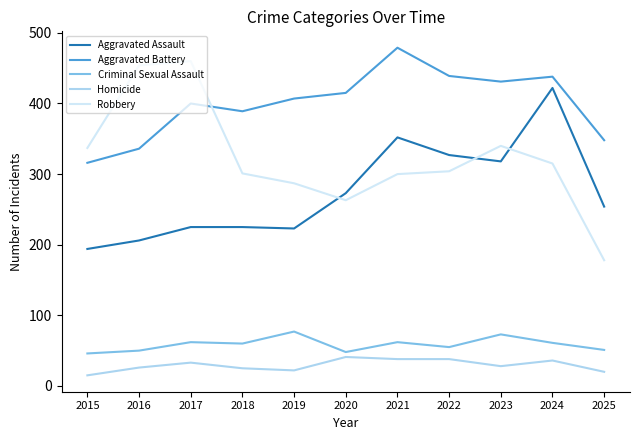

In Criminal Sexual Assault, how many points are higher than both neighbors (excluding endpoints)?

4